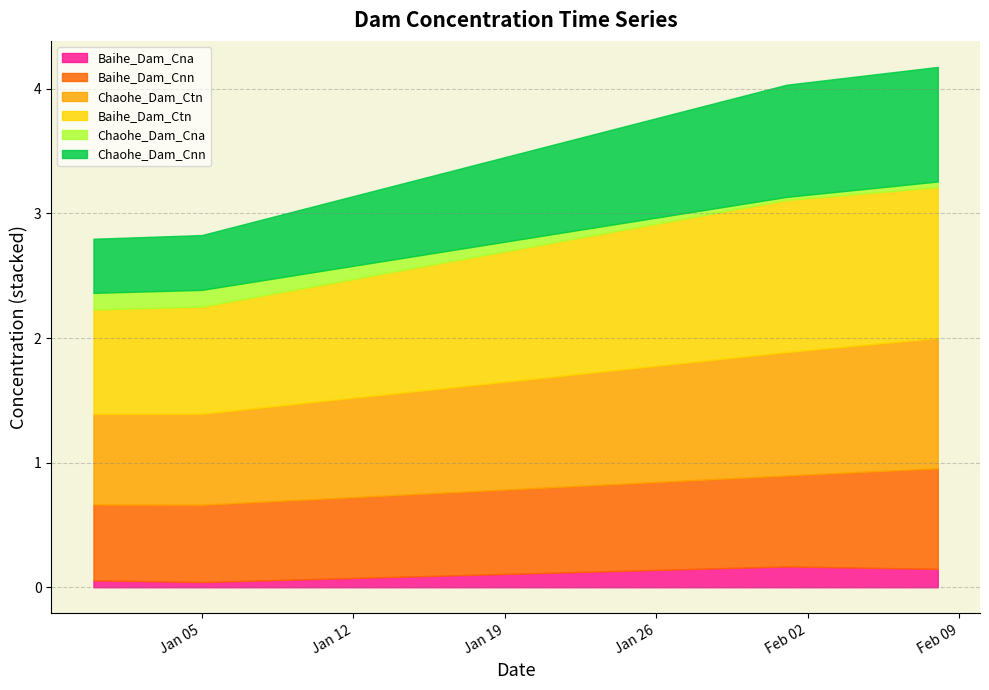

At which category does Baihe_Dam_Cna reach its first local peak?

2016-02-01